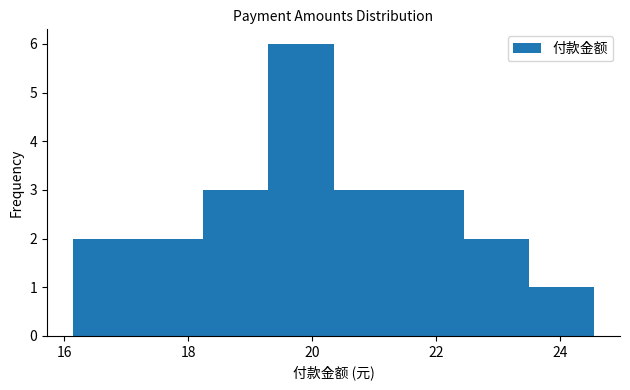

Which range on the x-axis has the tallest bar?

19.2 to 20.4